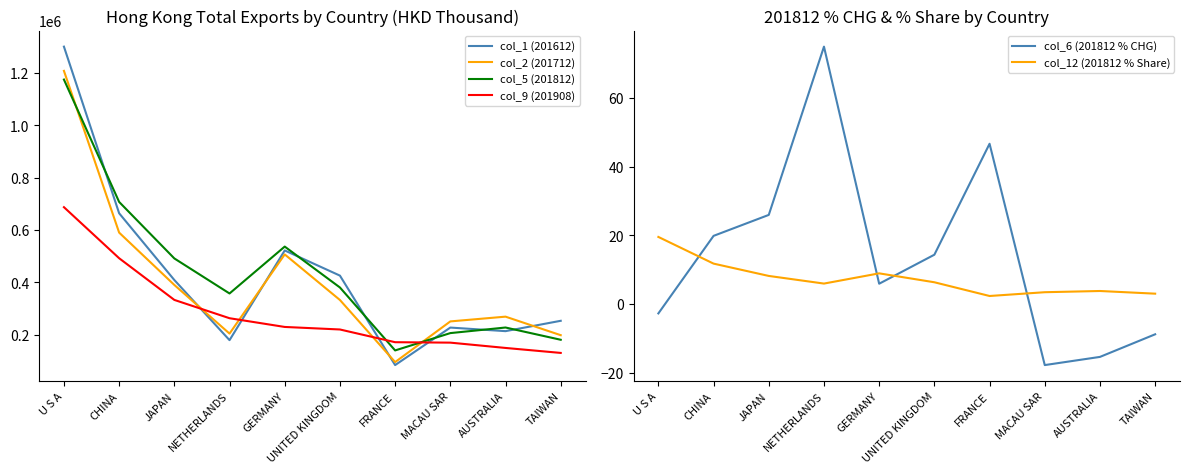

What is the value of the col_12 (201812 % Share) point at the 5th from the left?

8.9